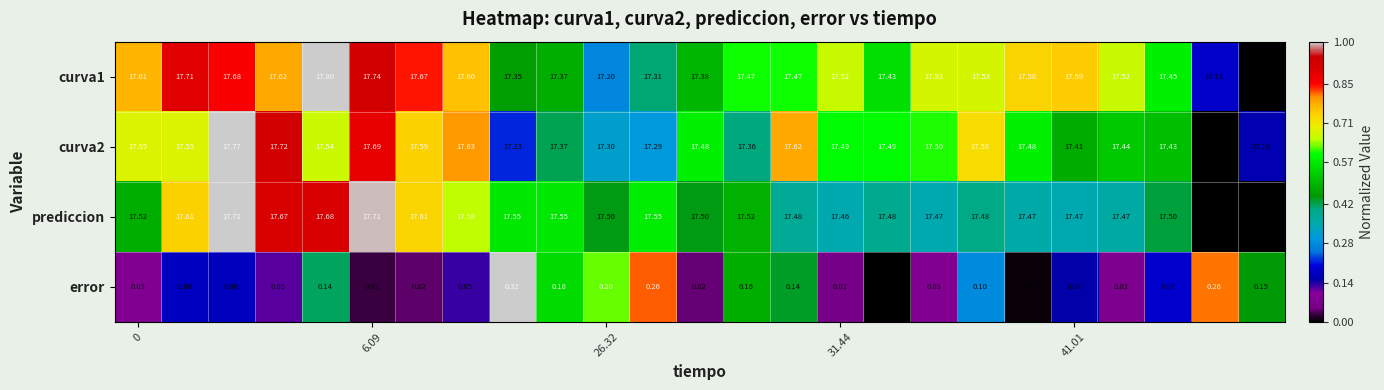

Which series has the largest total across all categories?

prediccion